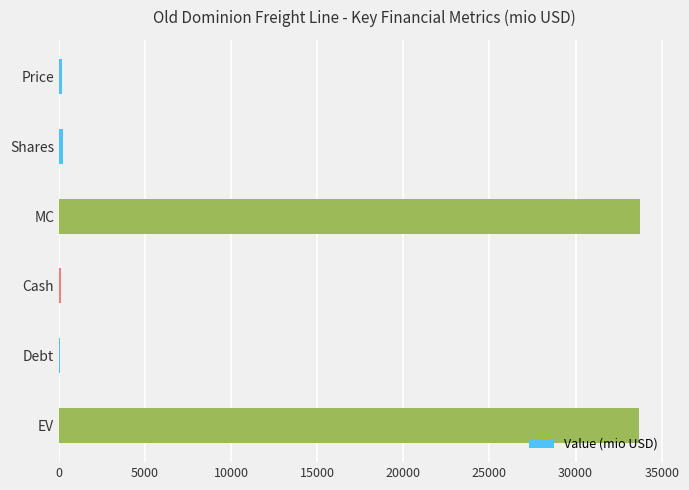

Read the value at EV.

33711.5